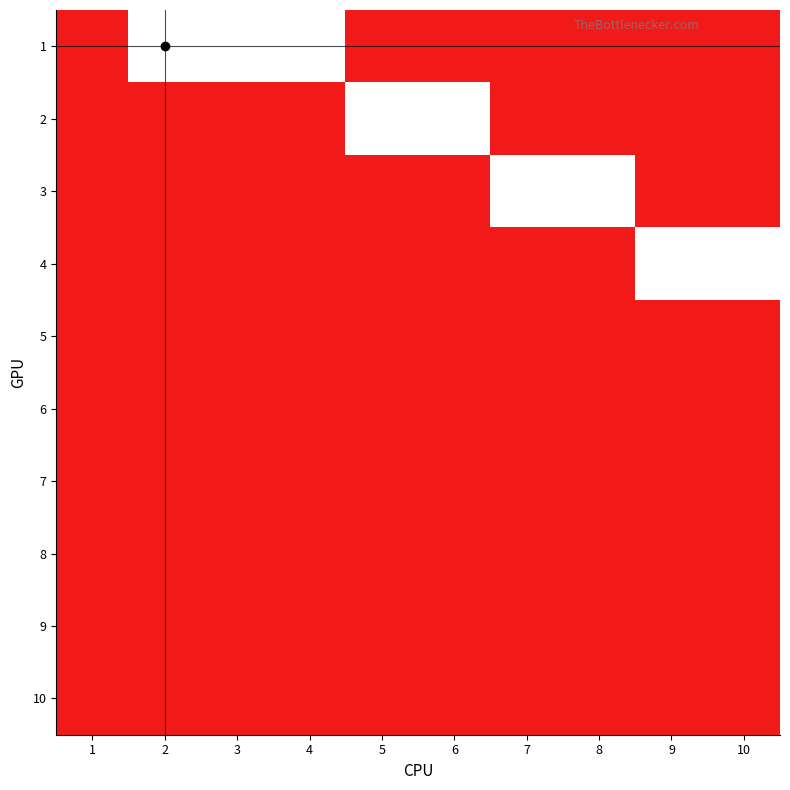

Reading right to left, extract all data points from this chart.

1: 10=0	9=0	8=0	7=0	6=0	5=0	4=1	3=1	2=1	1=0
2: 10=0	9=0	8=0	7=0	6=1	5=1	4=0	3=0	2=0	1=0
3: 10=0	9=0	8=1	7=1	6=0	5=0	4=0	3=0	2=0	1=0
4: 10=1	9=1	8=0	7=0	6=0	5=0	4=0	3=0	2=0	1=0
5: 10=0	9=0	8=0	7=0	6=0	5=0	4=0	3=0	2=0	1=0
6: 10=0	9=0	8=0	7=0	6=0	5=0	4=0	3=0	2=0	1=0
7: 10=0	9=0	8=0	7=0	6=0	5=0	4=0	3=0	2=0	1=0
8: 10=0	9=0	8=0	7=0	6=0	5=0	4=0	3=0	2=0	1=0
9: 10=0	9=0	8=0	7=0	6=0	5=0	4=0	3=0	2=0	1=0
10: 10=0	9=0	8=0	7=0	6=0	5=0	4=0	3=0	2=0	1=0